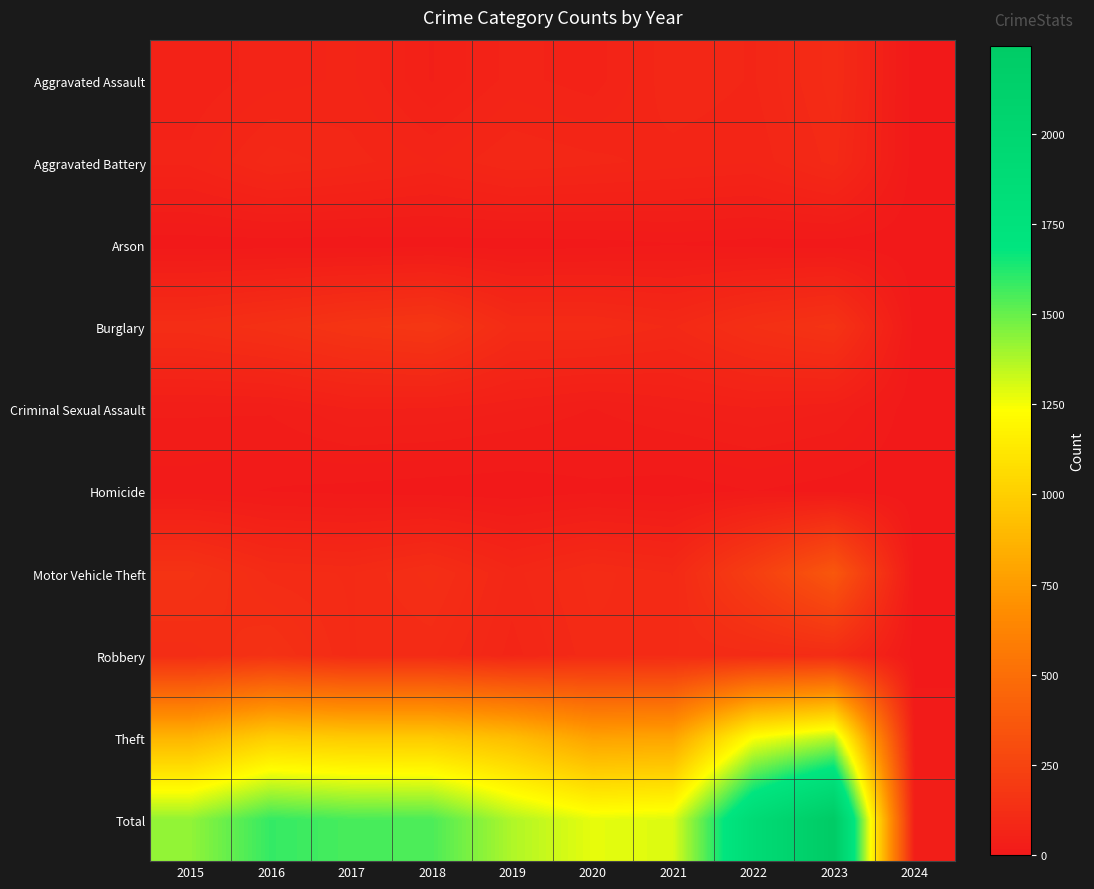

Count the number of categories in the chart.

10